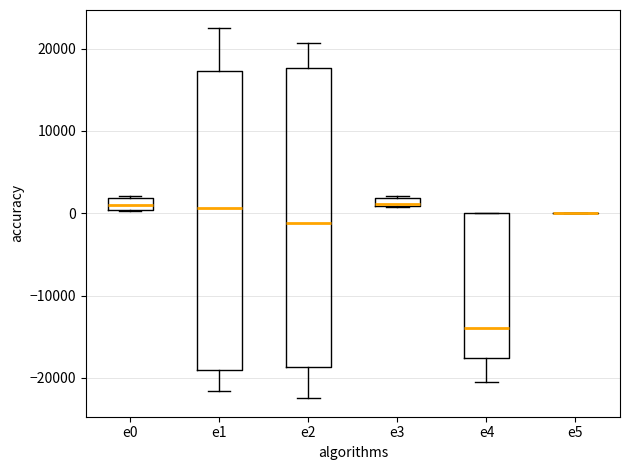

Where does the lower whisker of the box for e4 end on the y-axis? The values are not printed on the chart, so give them approximately, as read against the axis.

-20000